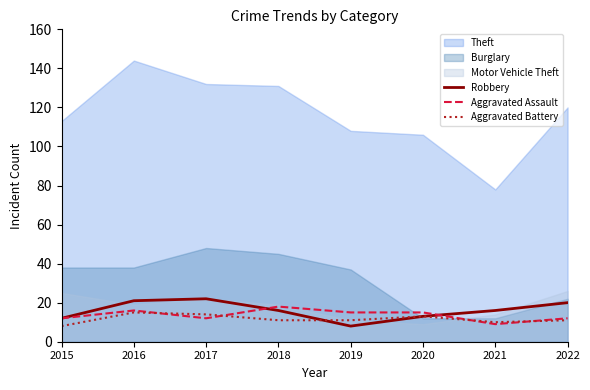

What is the value of the Aggravated Assault point at the 5th from the left?

15